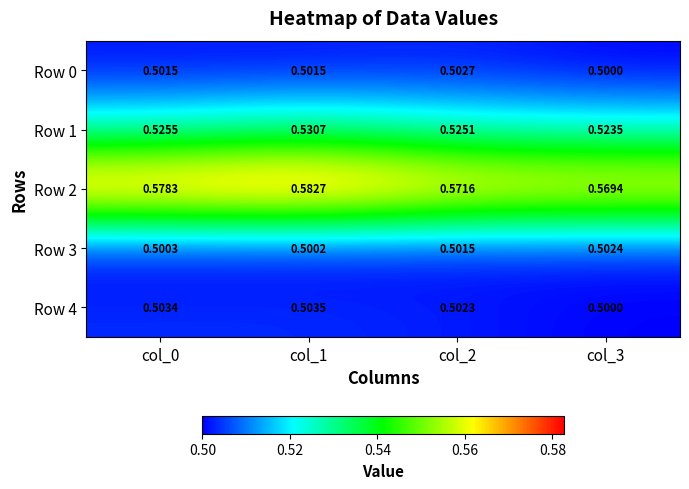

Is the value of Row 4 at col_1 greater than the value of Row 1 at col_2?

No